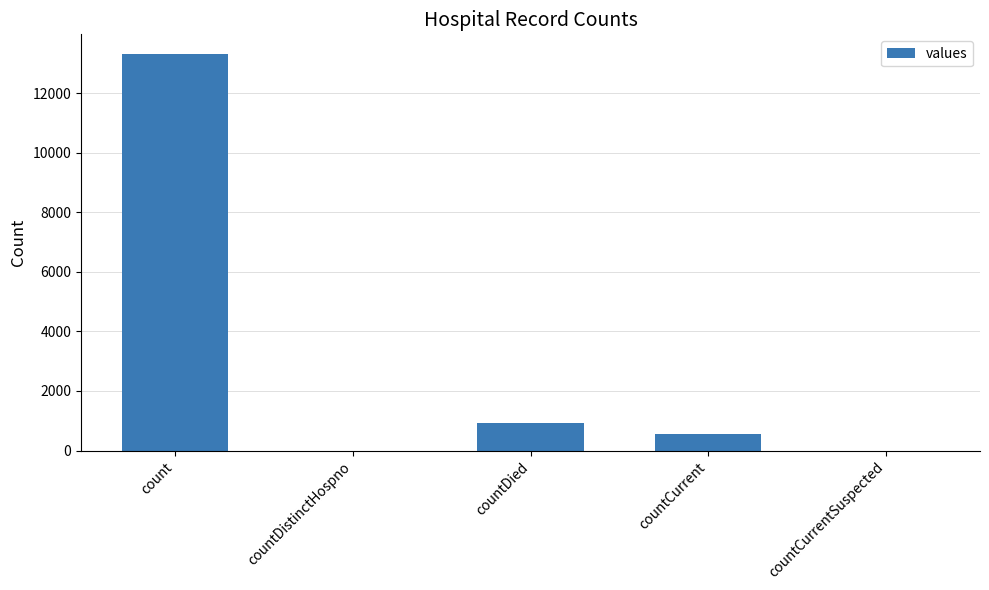

Are the bars horizontal?

No